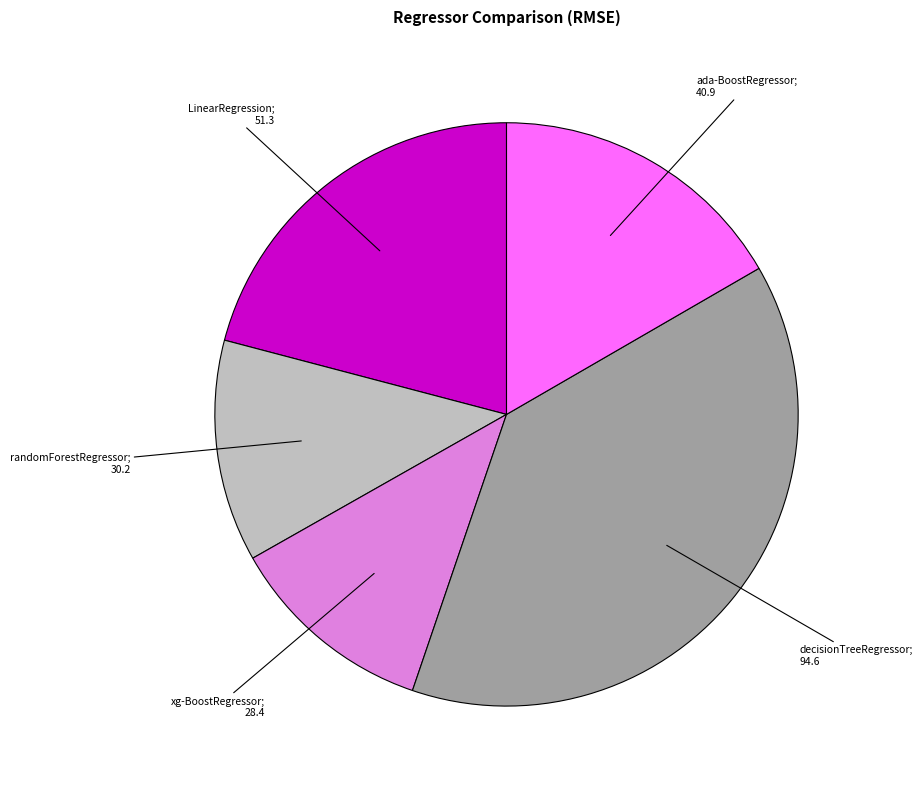

Is there a majority slice in this chart?

No